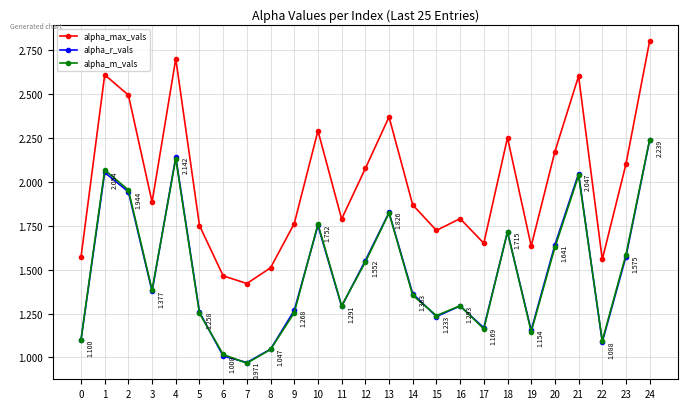

At which category does the chart reach its minimum across all series?

7